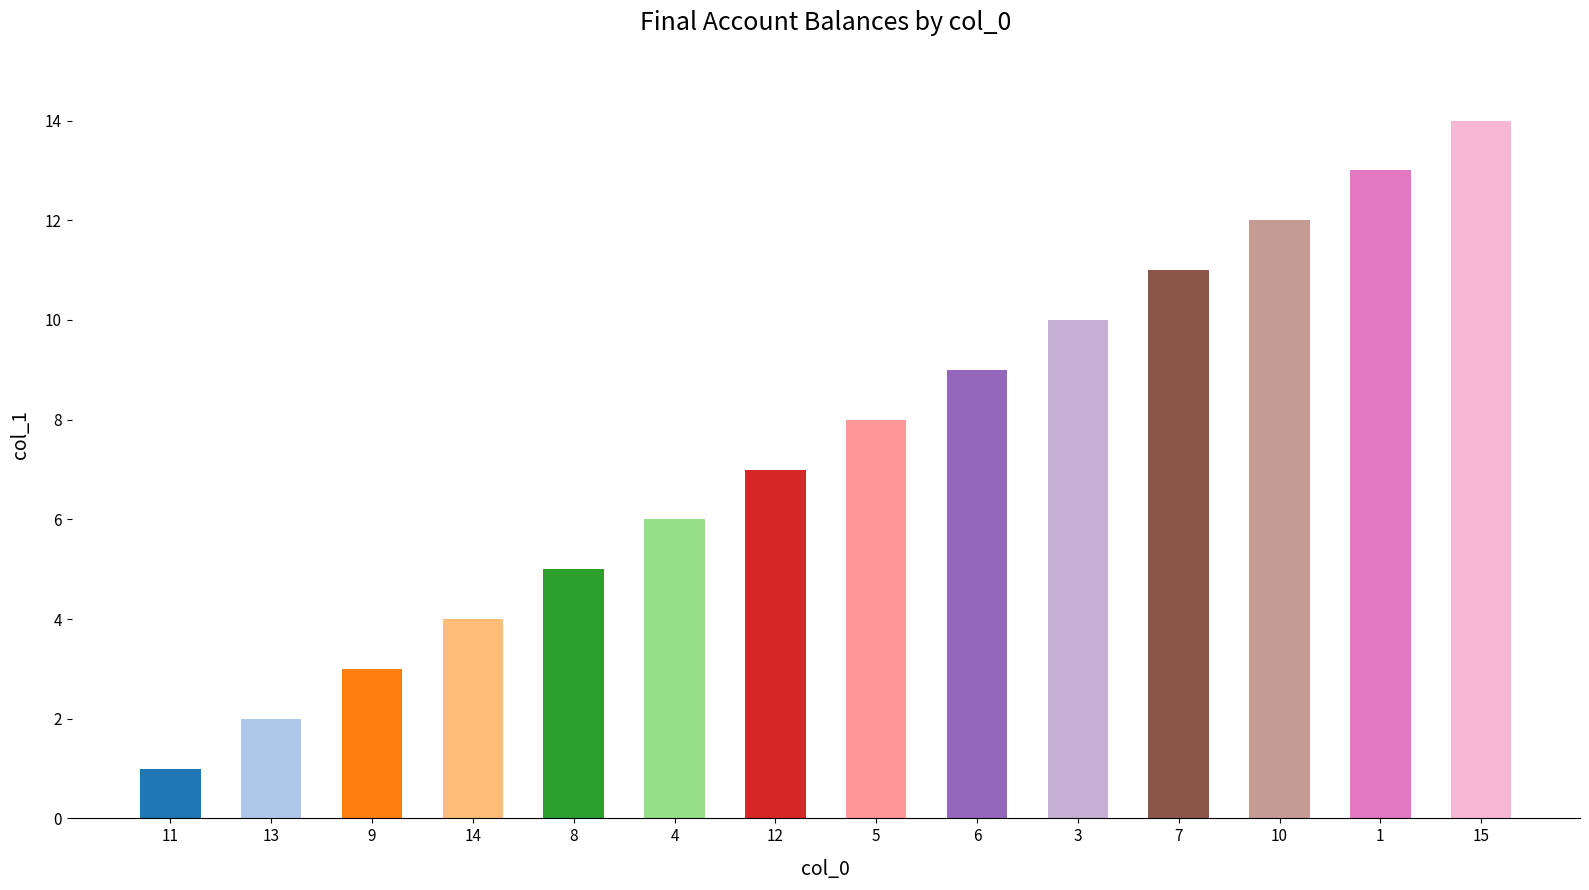

Count the number of data series in this chart.

1